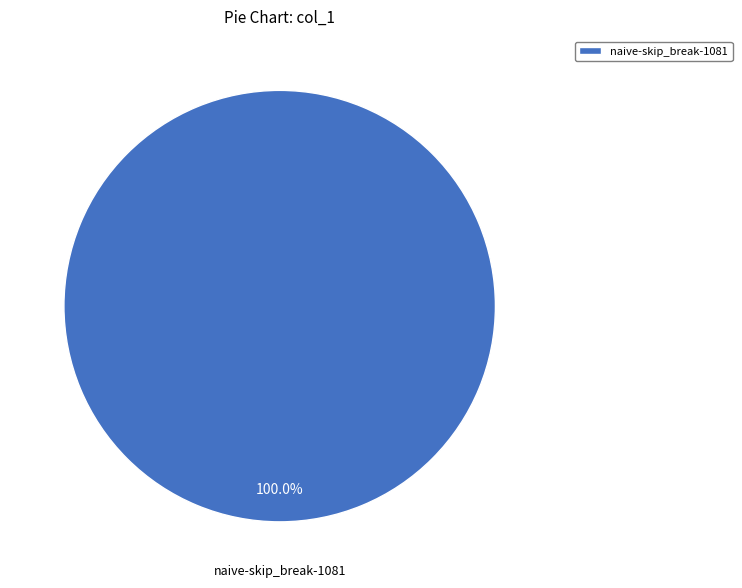

Does naive-skip_break-1081 represent more than half of the total?

Yes